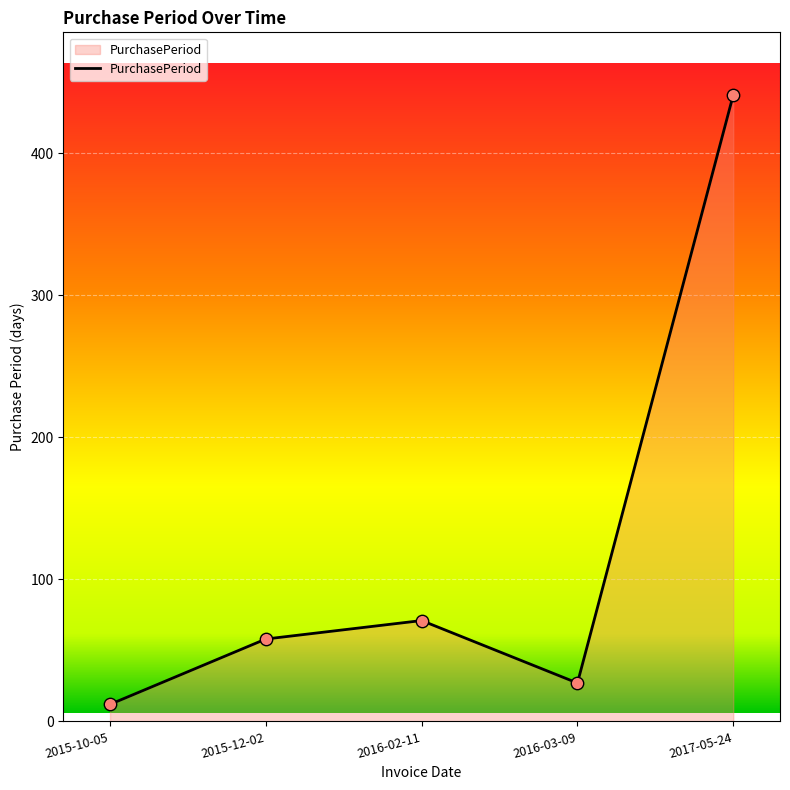

Which has a higher value, 2017-05-24 or 2015-12-02?

2017-05-24